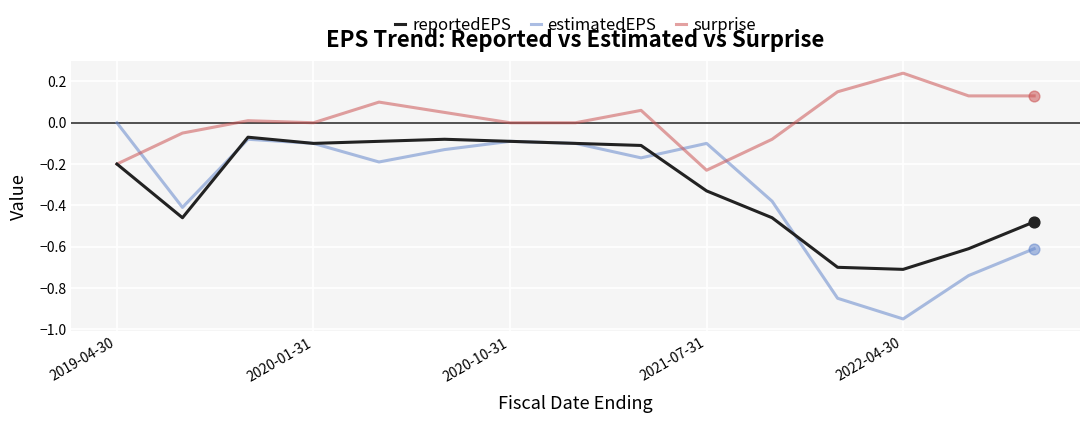

What are all the series names shown in the legend?

reportedEPS, estimatedEPS, surprise